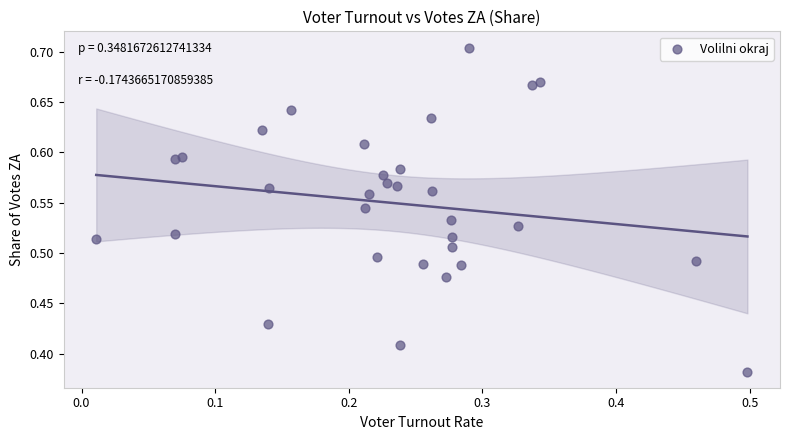

What is the range of Y values (max minus min)?

0.3